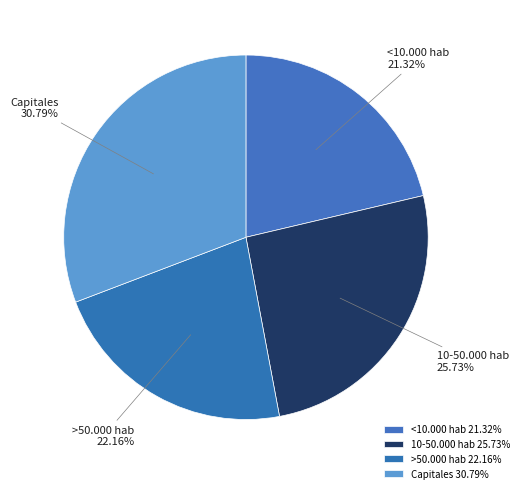

Which slice is the largest?

Capitales